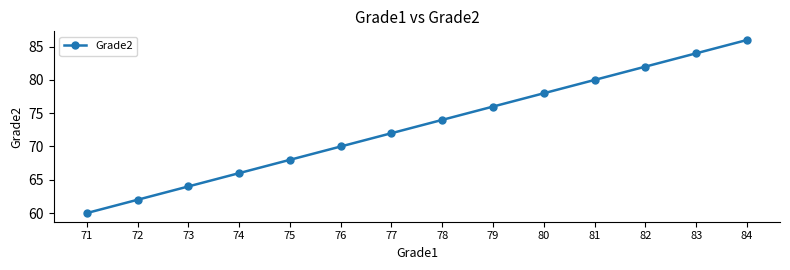

What is the average value?

73